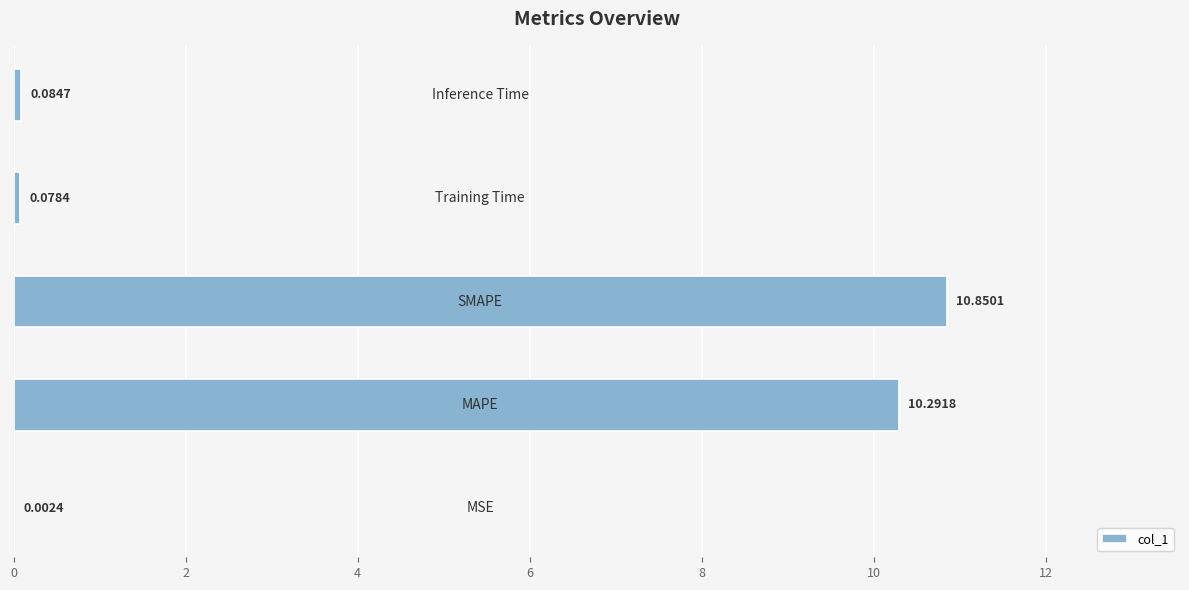

What is the sum of all values?

21.3